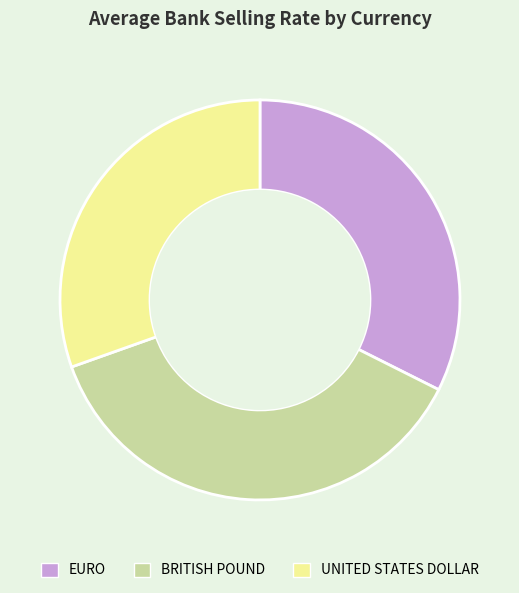

Which category has the biggest portion of the pie?

BRITISH POUND